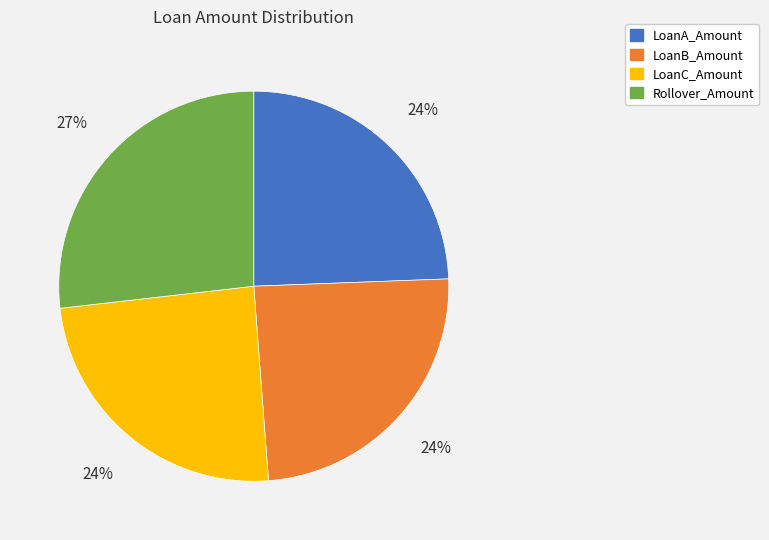

Count the number of slices in the pie.

4